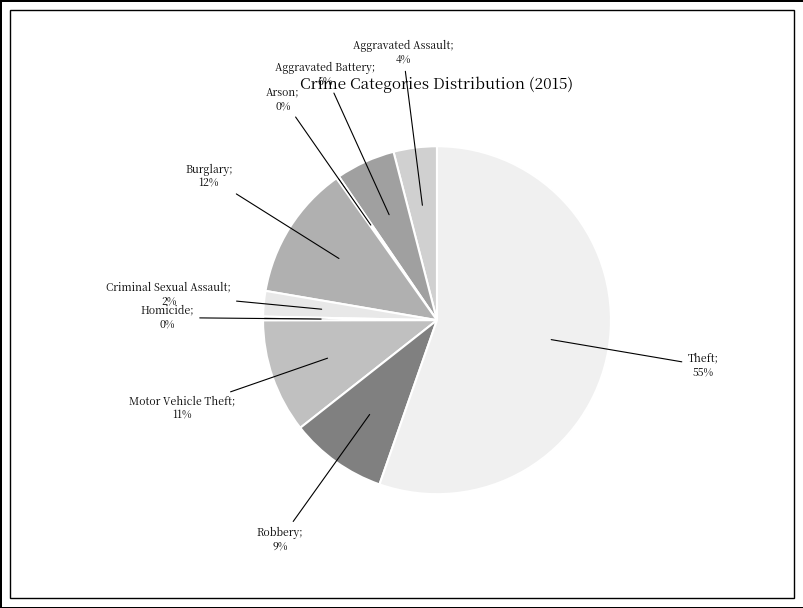

Which category has the smallest portion of the pie?

Arson